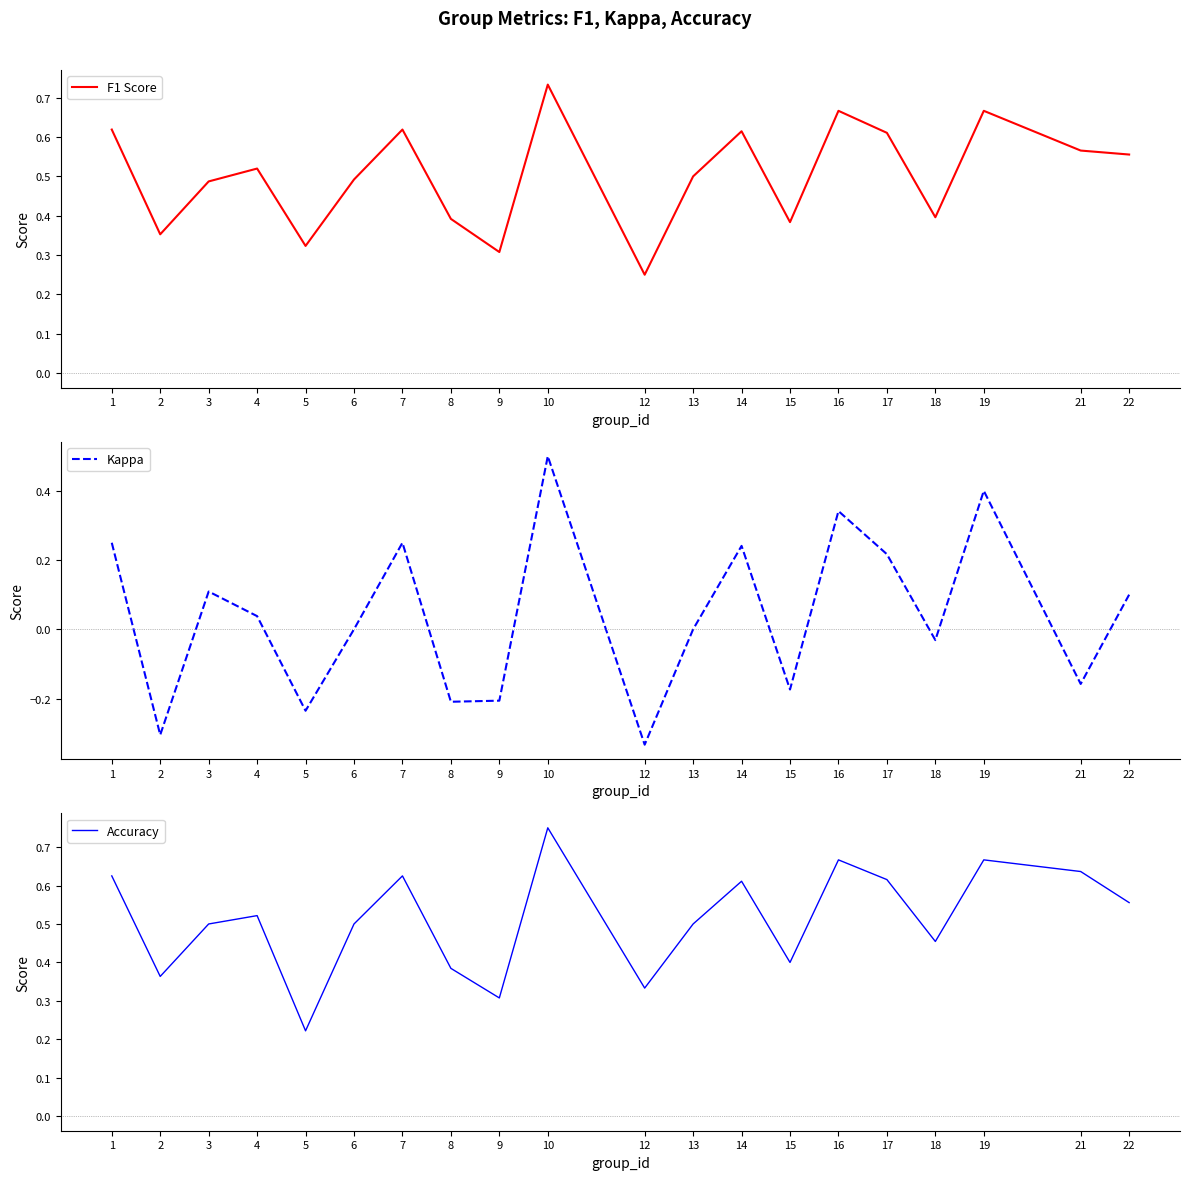

Does the chart have visible grid lines?

No